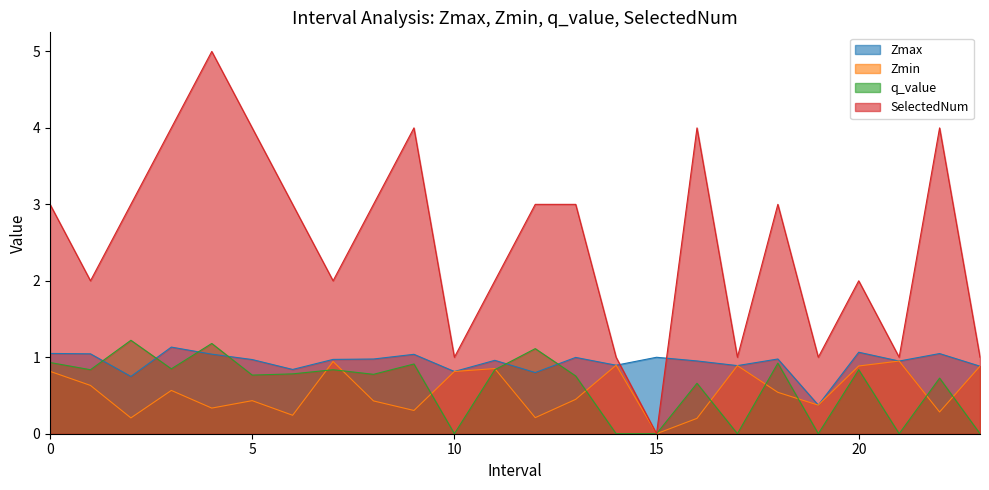

Reading left to right, what are all the values shown in this chart?

Zmax: 1.1	1.0	0.7	1.1	1.0	1.0	0.8	1.0	1.0	1.0	0.8	1.0	0.8	1.0	0.9	1.0	1.0	0.9	1.0	0.4	1.1	1.0	1.0	0.9
Zmin: 0.8	0.6	0.2	0.6	0.3	0.4	0.2	0.9	0.4	0.3	0.8	0.9	0.2	0.4	0.9	0.0	0.2	0.9	0.5	0.4	0.9	1.0	0.3	0.9
q_value: 0.9	0.8	1.2	0.8	1.2	0.8	0.8	0.8	0.8	0.9	0.0	0.8	1.1	0.8	0.0	0.0	0.7	0.0	0.9	0.0	0.8	0.0	0.7	0.0
SelectedNum: 3.0	2.0	3.0	4.0	5.0	4.0	3.0	2.0	3.0	4.0	1.0	2.0	3.0	3.0	1.0	0.0	4.0	1.0	3.0	1.0	2.0	1.0	4.0	1.0